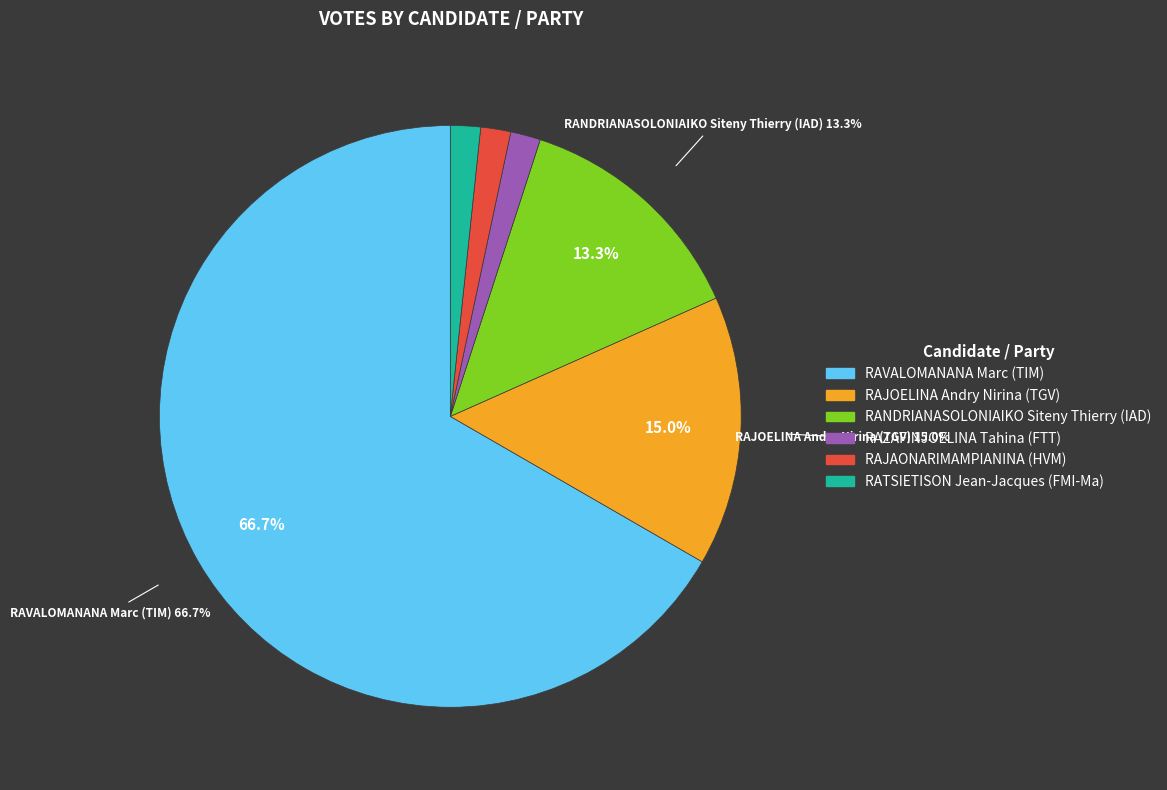

To the nearest percent, what percentage of the pie is RATSIETISON Jean-Jacques (FMI-Ma)?

2%